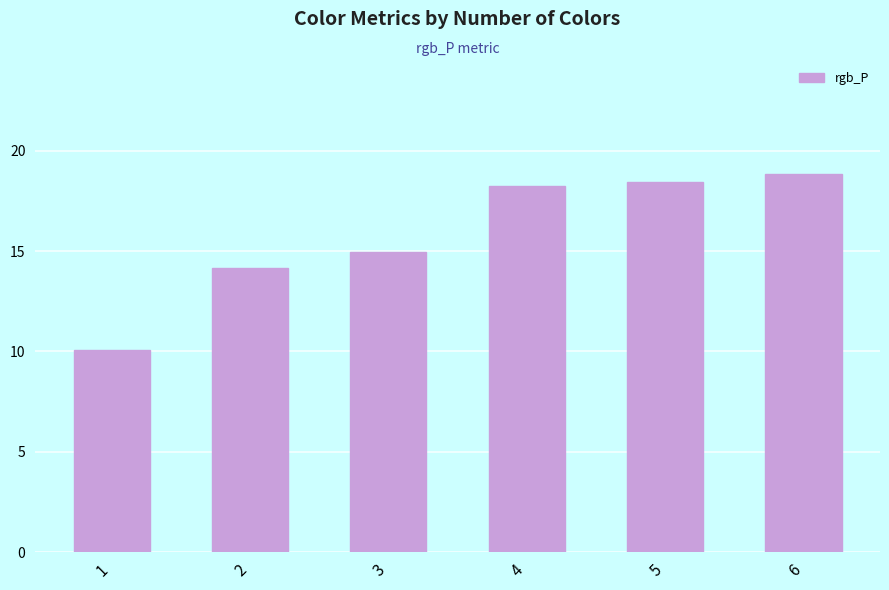

What is the difference between the values at 3 and 5?

3.5